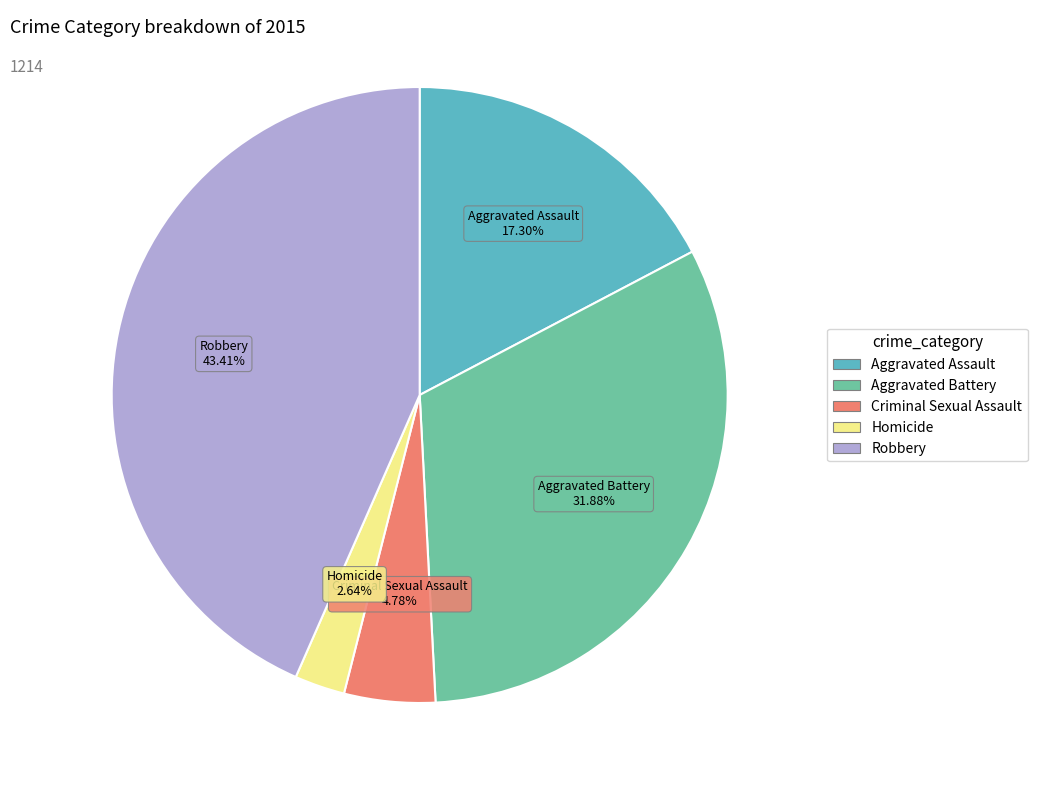

Is Homicide the majority of the pie?

No